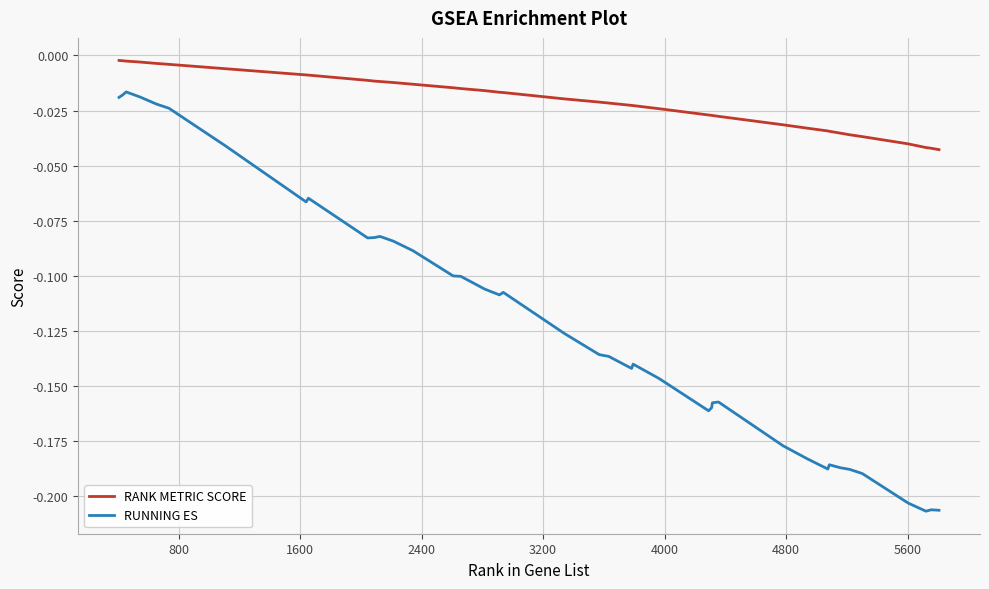

Which series has the largest total across all categories?

RANK METRIC SCORE